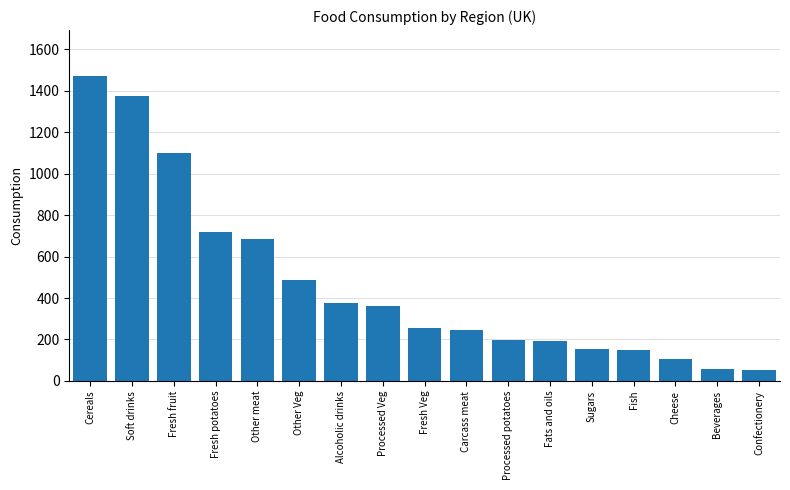

How many bars are there in total?

17